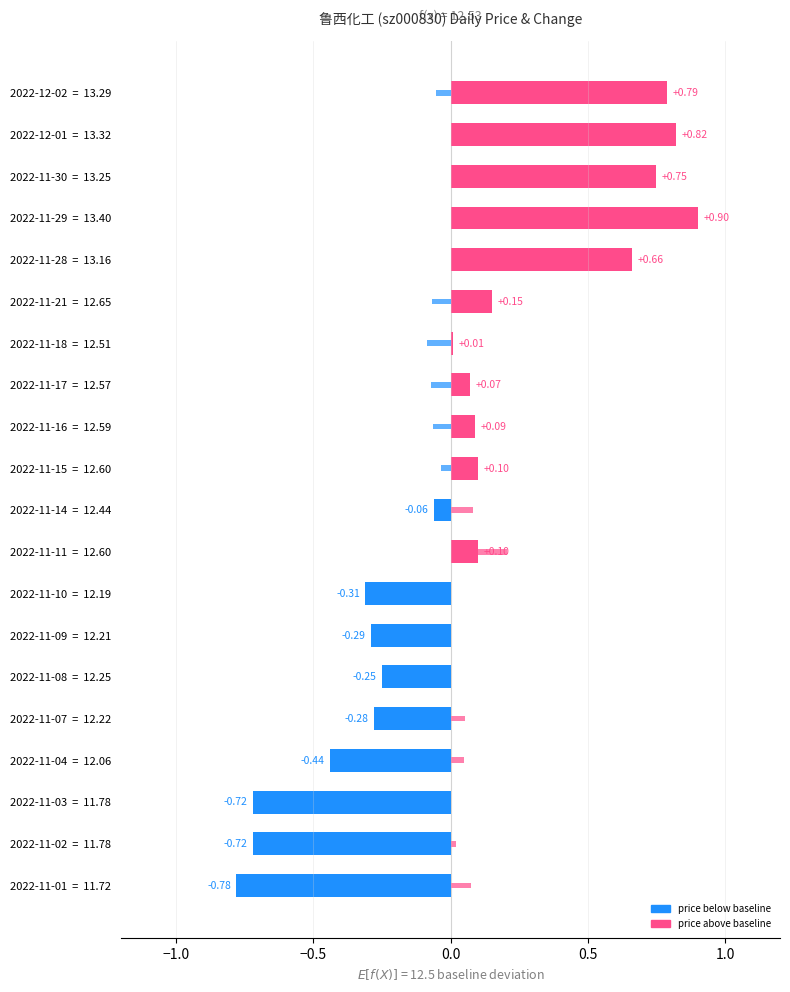

What is the spread (max minus min) of values at 2022-11-15 = 12.60?

0.1